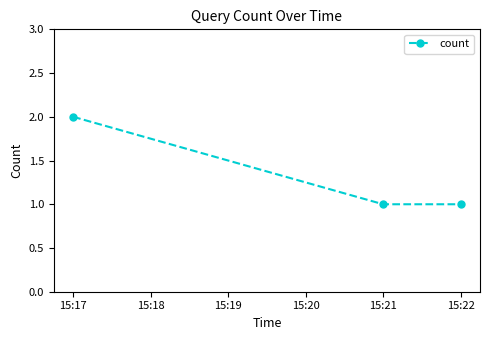

Does the chart display data point markers on the line(s)?

Yes